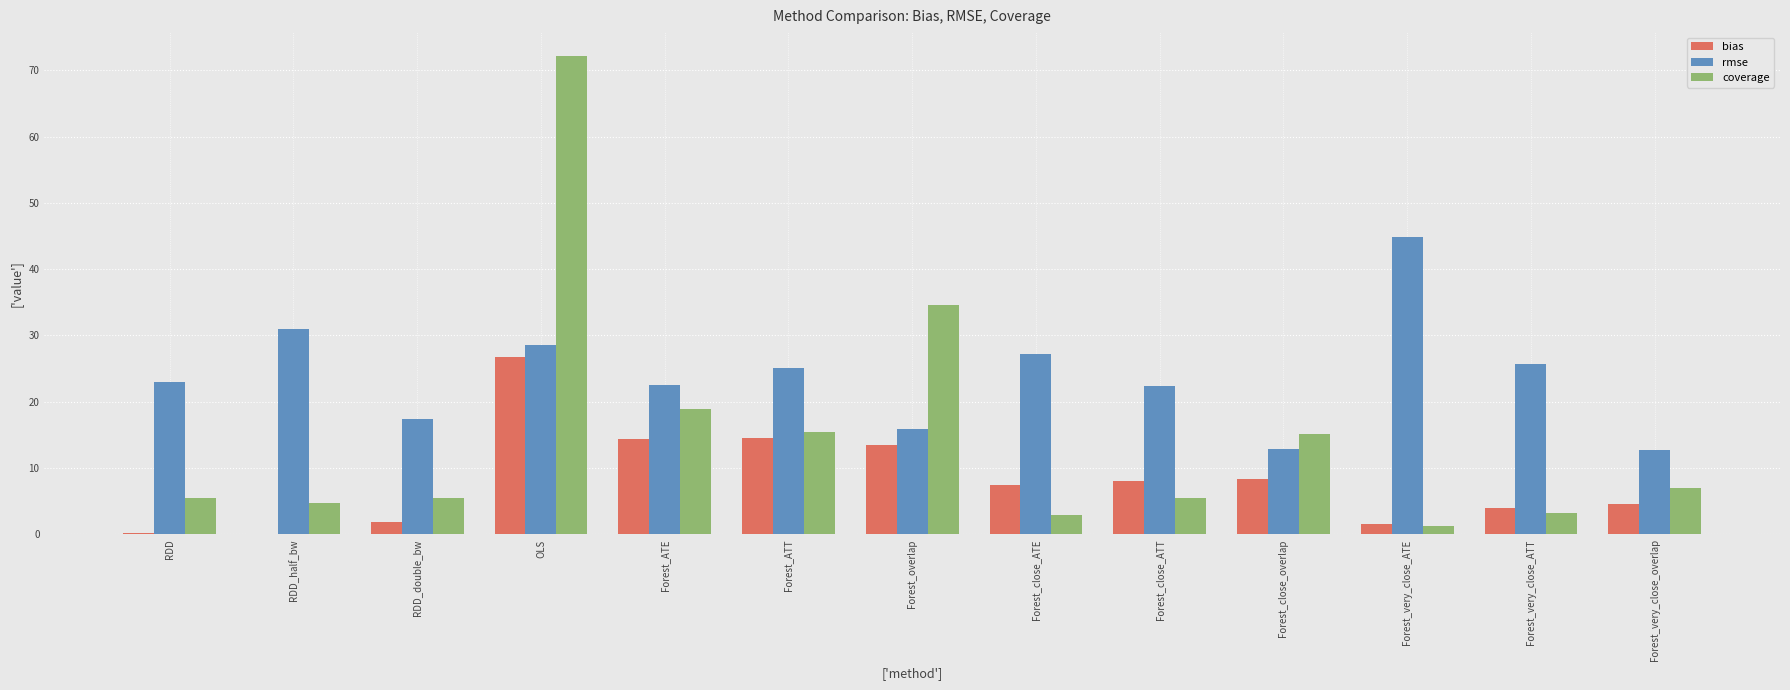

Count the number of data series in this chart.

3